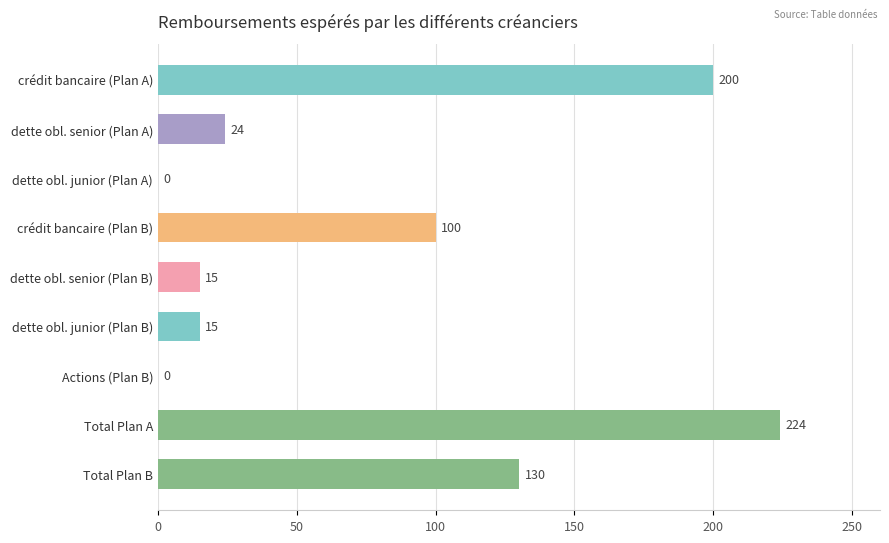

Approximately how many times larger is the value at crédit bancaire (Plan A) compared to dette obl. senior (Plan B)?

13.3